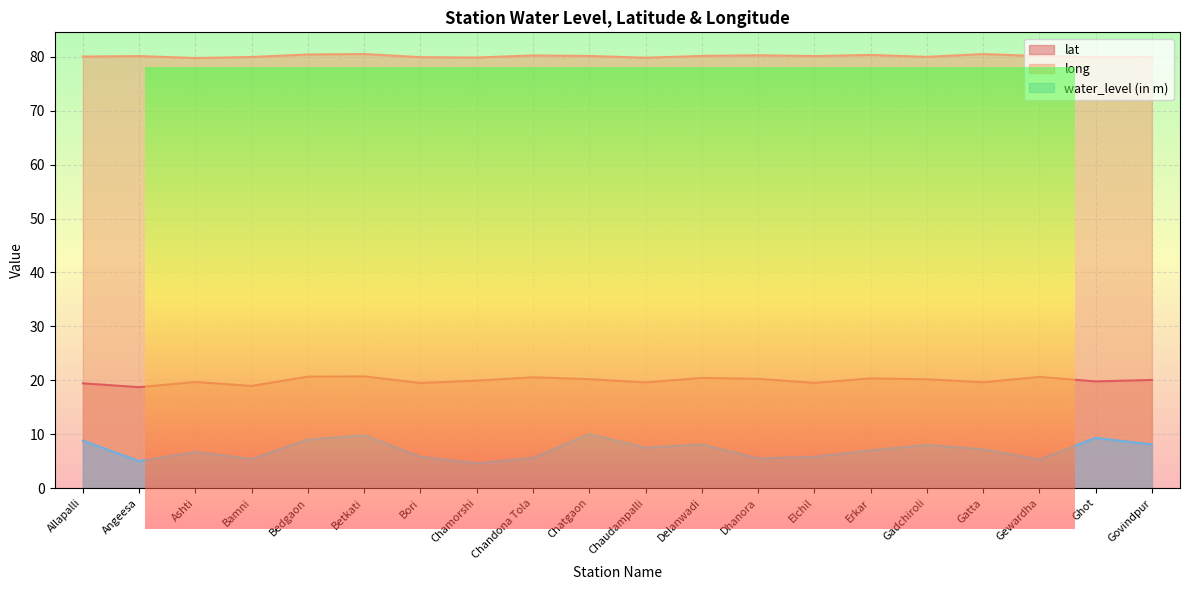

What is the spread (max minus min) of values at Chandona Tola?

74.7